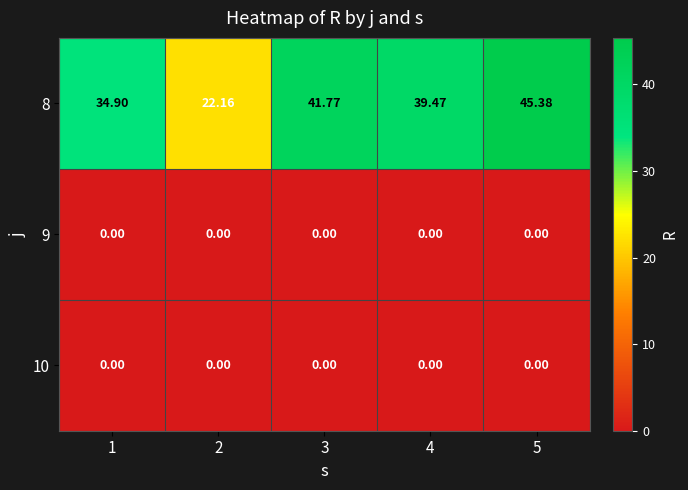

Which series changed the most between 3 and 5?

8